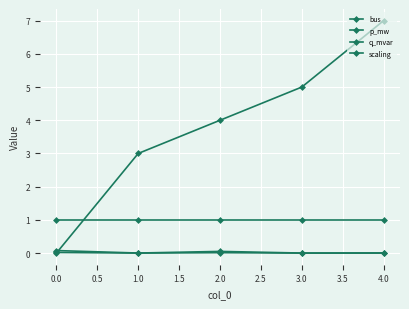

At 1.0, list the series in order from largest to smallest.

bus, scaling, p_mw, q_mvar